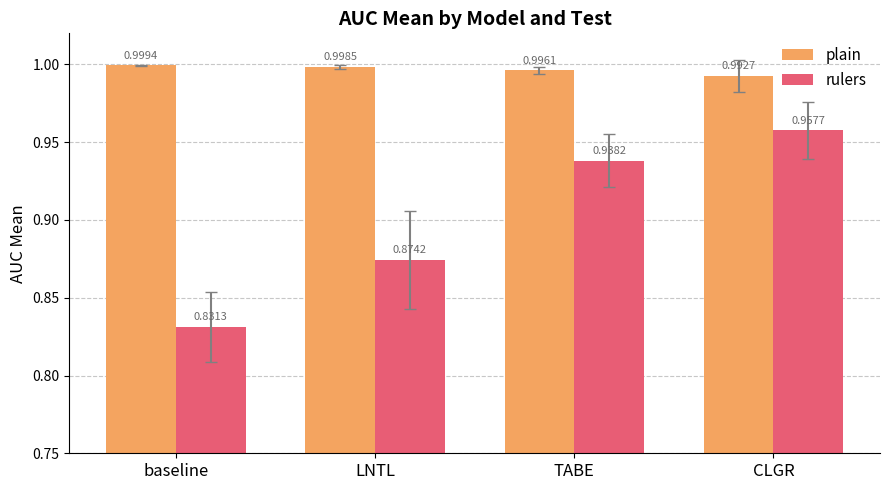

Between TABE and CLGR, which series saw the biggest shift?

rulers